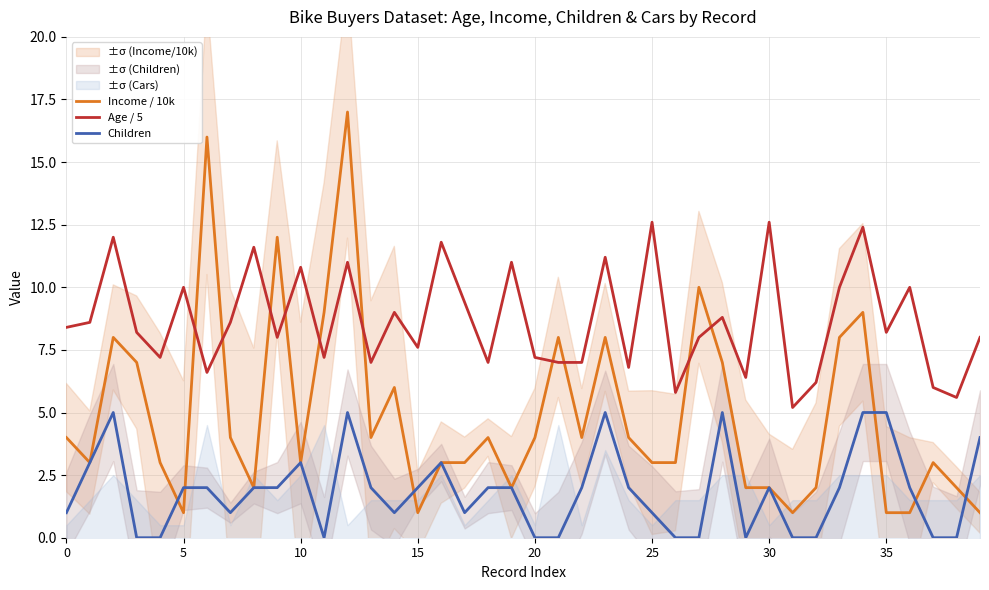

Which series has the largest total across all categories?

Age / 5